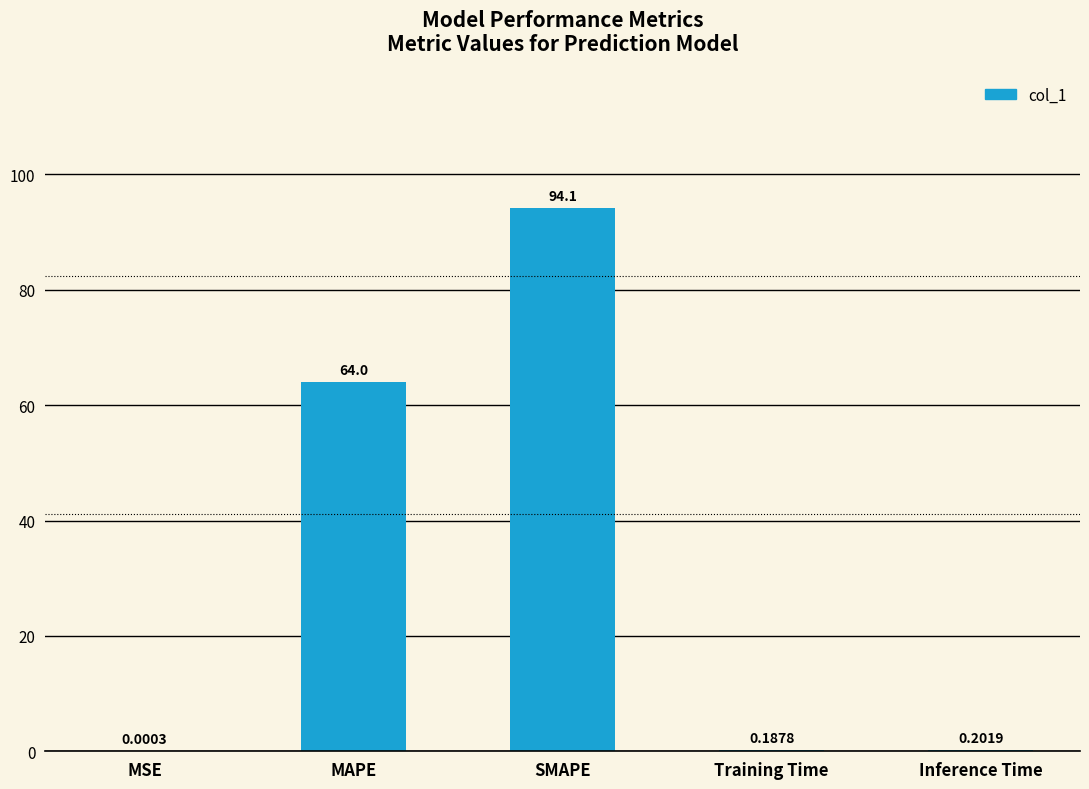

What is the sum of the values at MAPE and SMAPE?

158.1